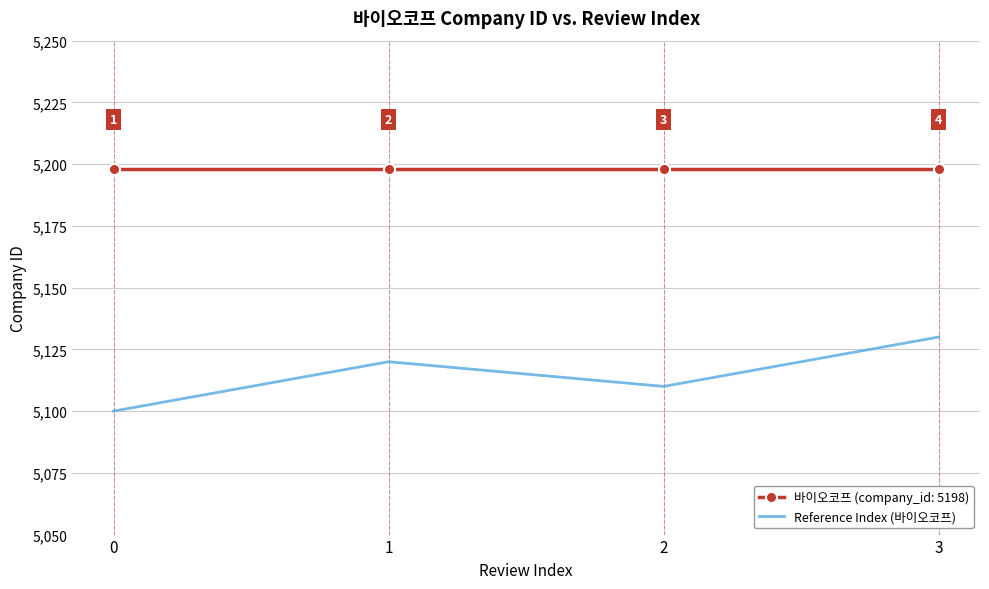

True or false: 바이오코프 (company_id: 5198) has more than 1 interior local peaks.

False